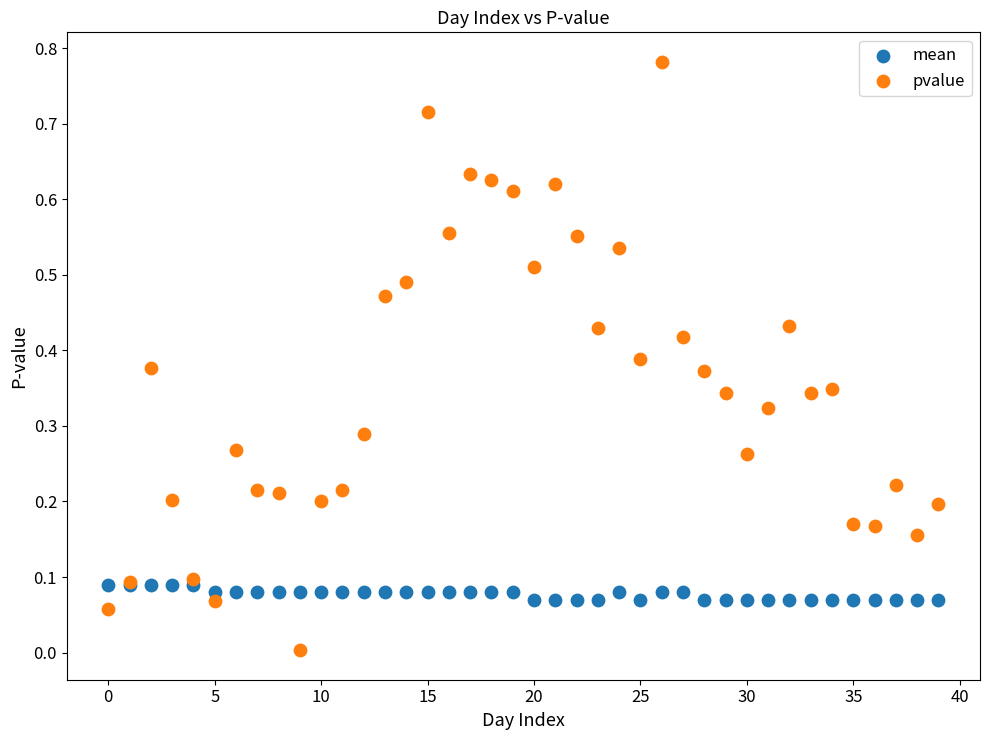

Which series reaches the minimum Y coordinate?

pvalue